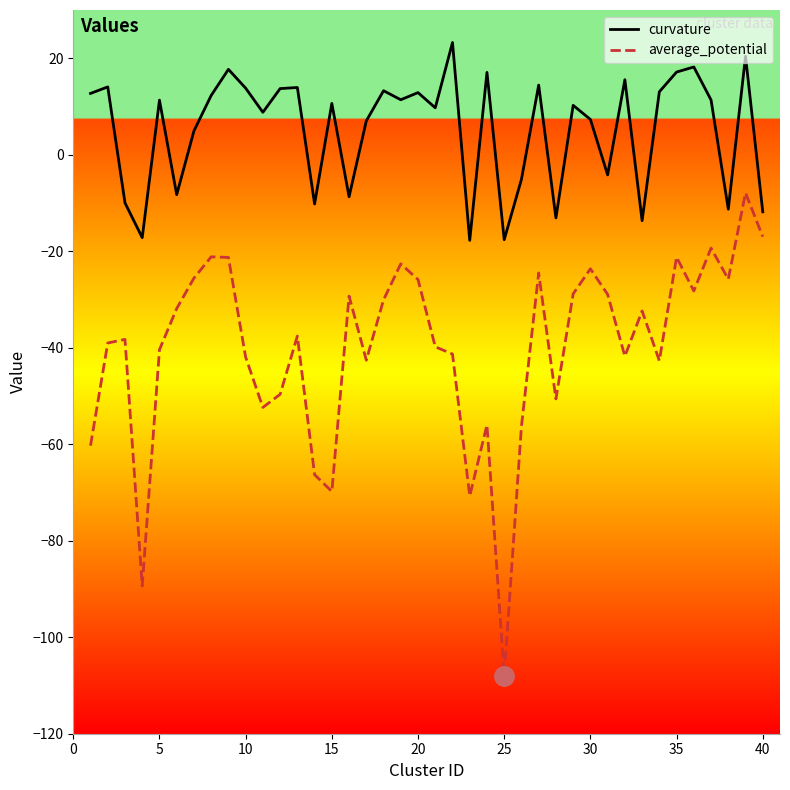

What is the difference between the maximum and minimum values in the average_potential series?

100.2